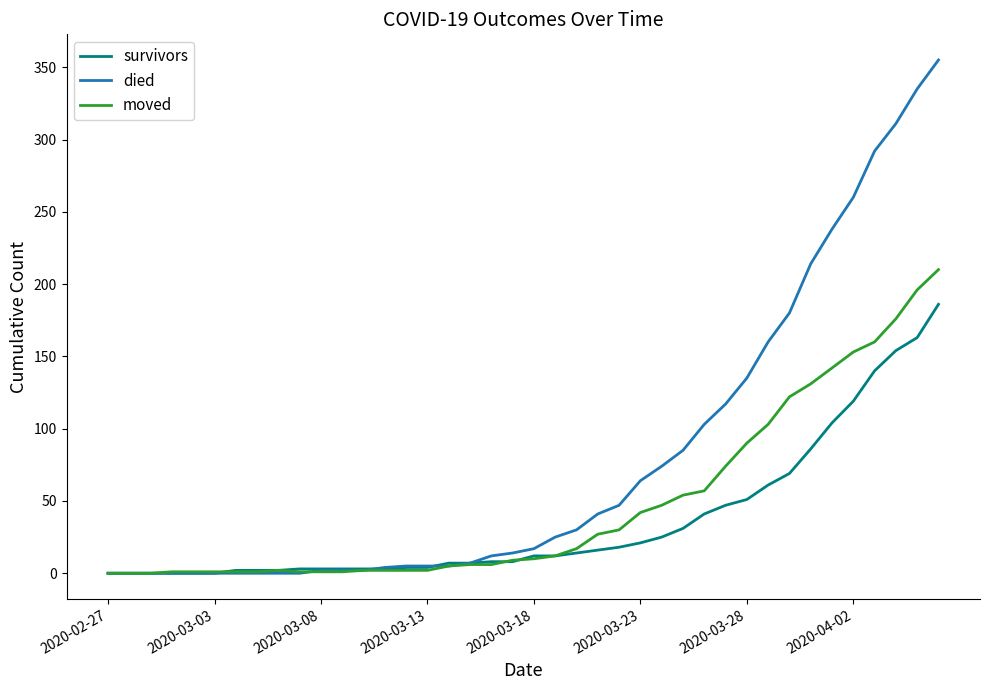

How many values in the died series are below 17?

20